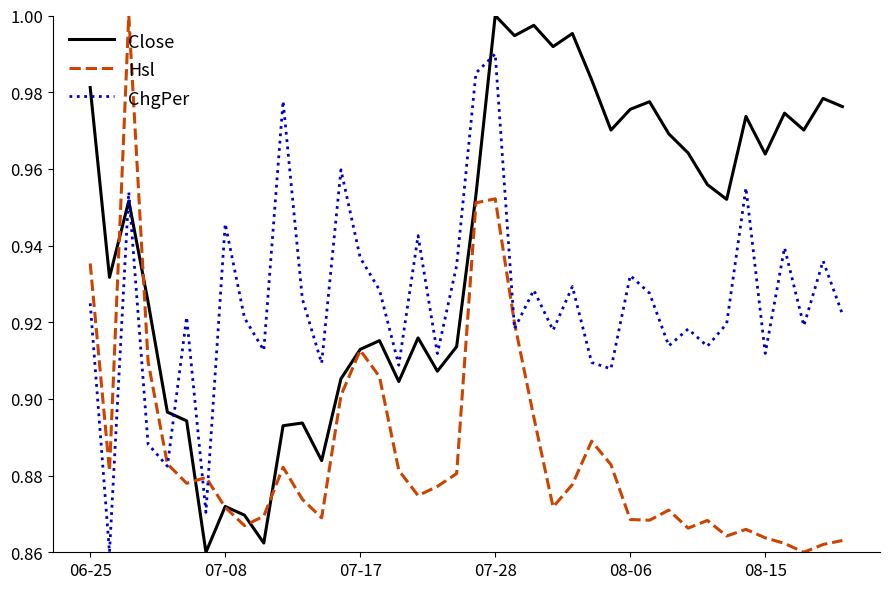

After their last crossing, which series has the higher values: ChgPer or Close?

Close